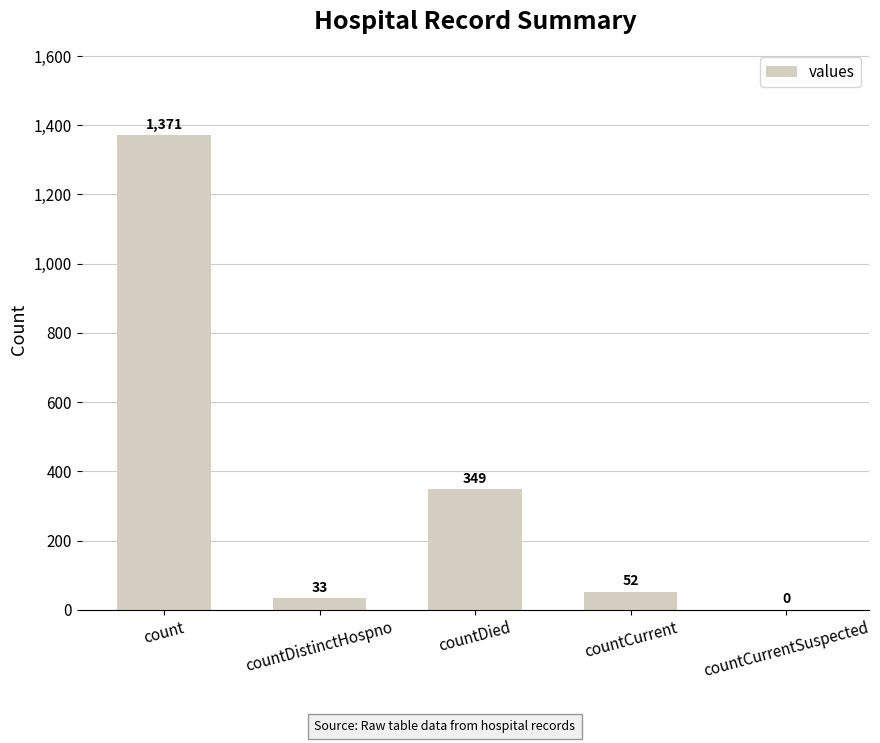

Count the number of data series in this chart.

1